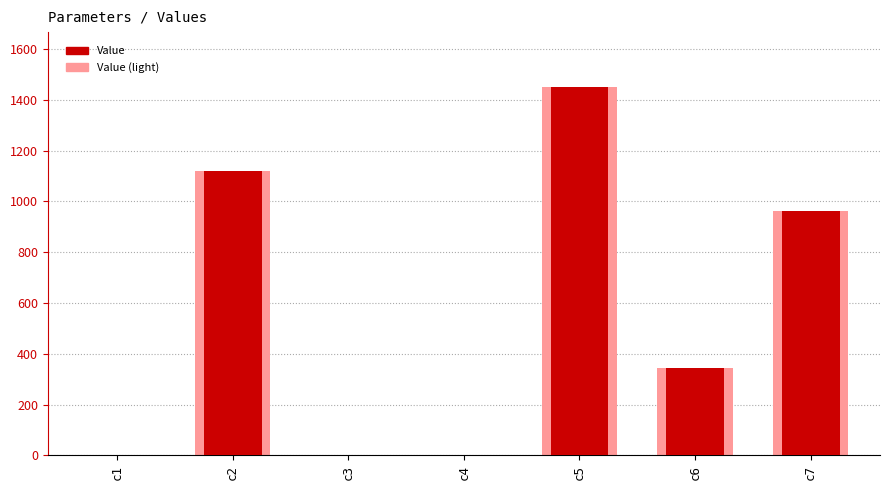

The chart shows a value of 344.3 at c6. True or false?

True